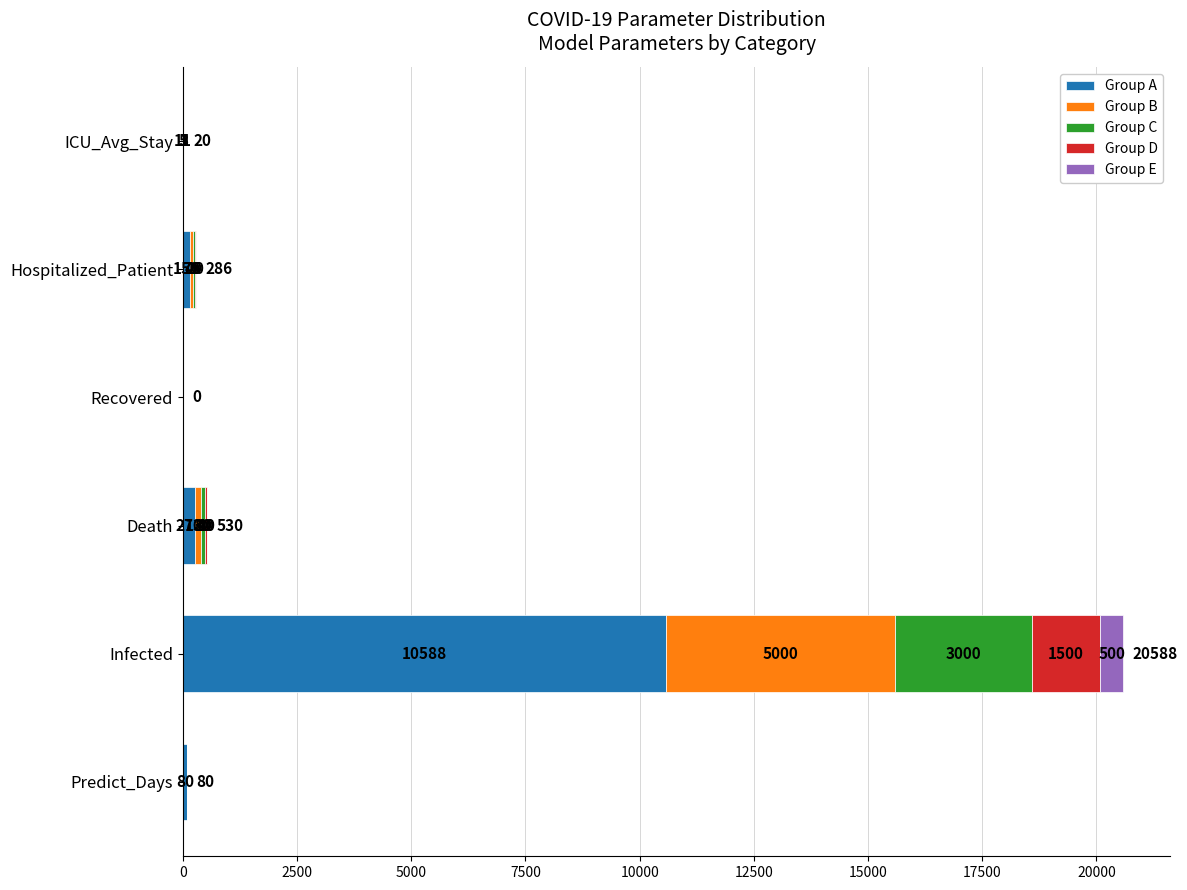

At which category is the sum across all series the highest?

Infected